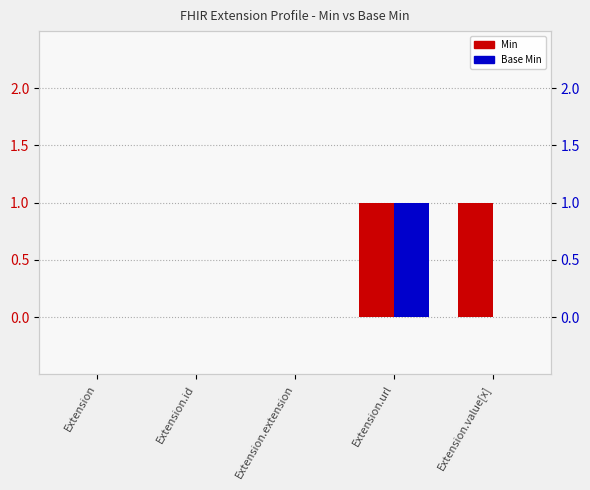

How many values in Base Min are above zero?

1